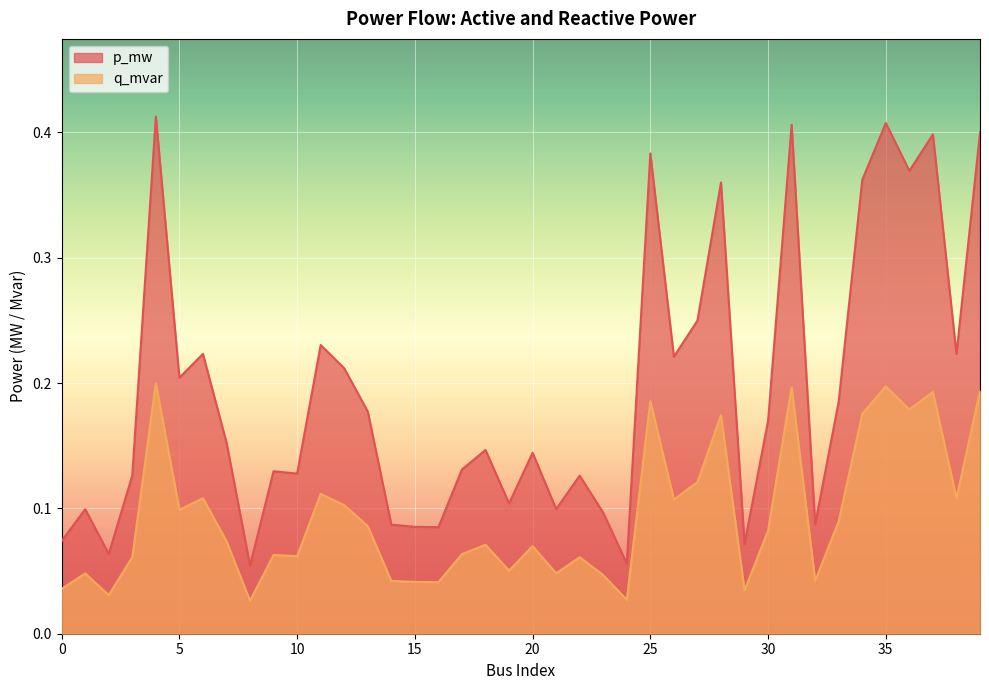

What is the total value across all series at 6?

0.3